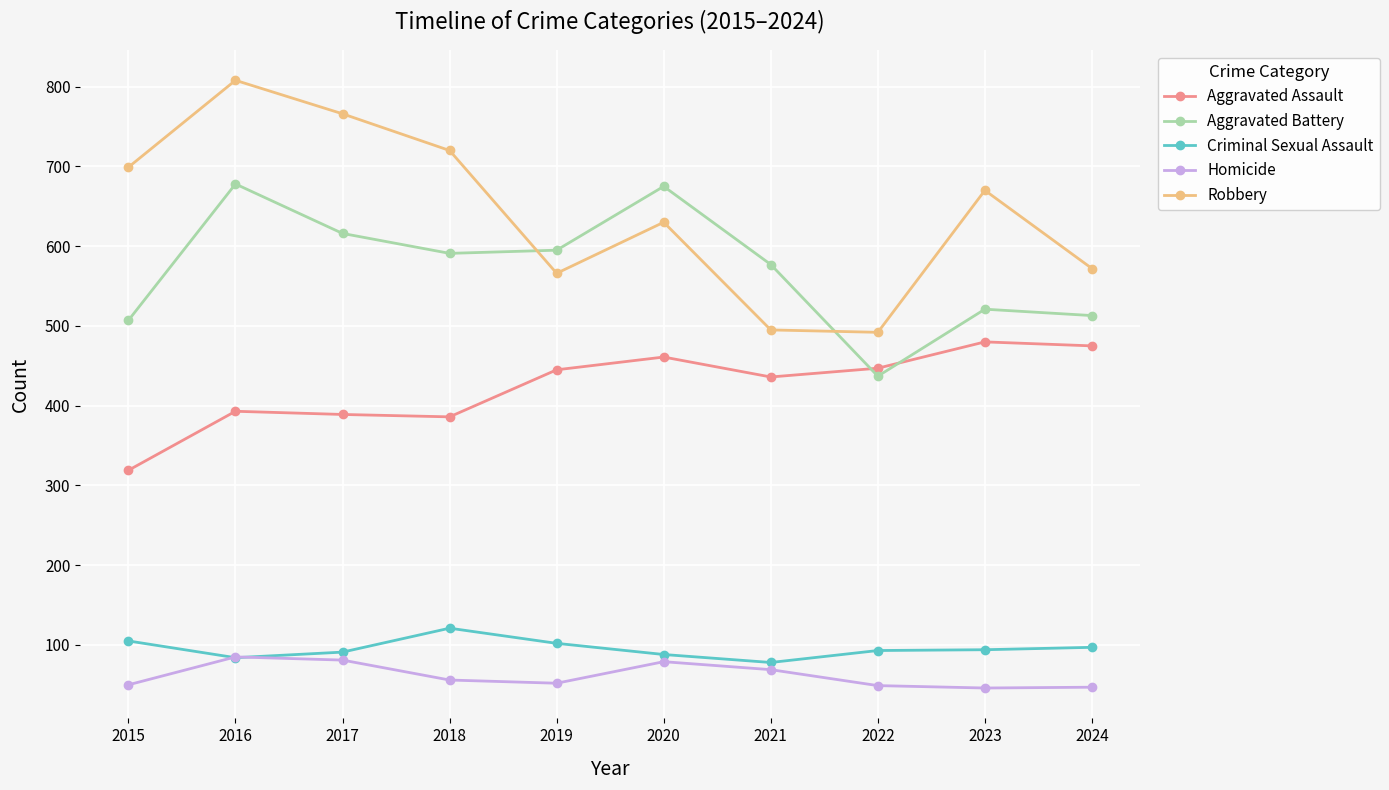

The value of Homicide at 2016 is 85. True or false?

True